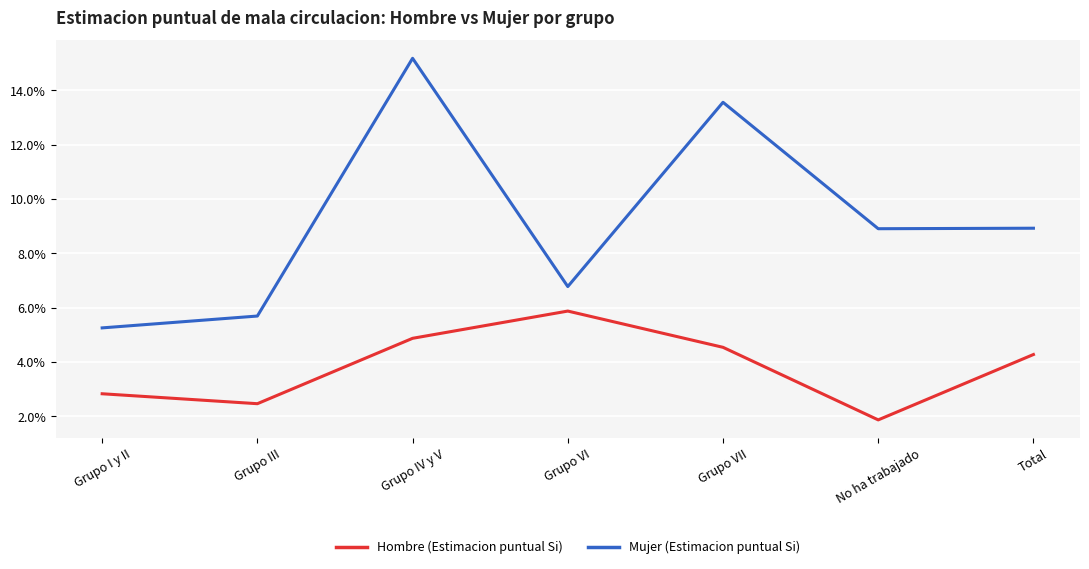

What is the lowest value of the Mujer (Estimacion puntual Si) series?

5.3